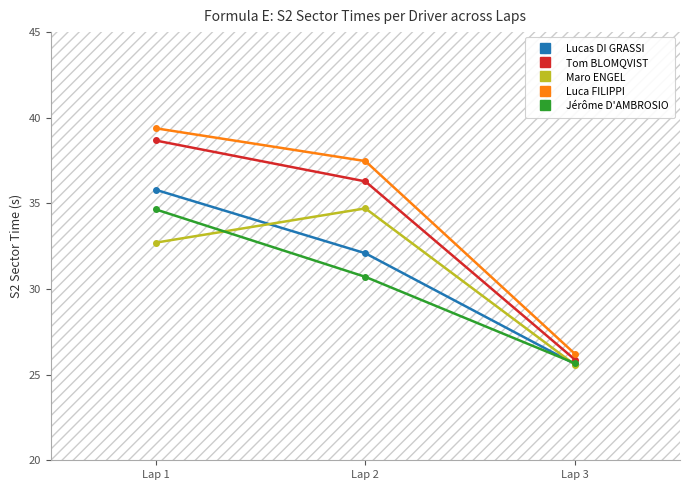

Rank the categories by Maro ENGEL value from lowest to highest.

Lap 3, Lap 1, Lap 2